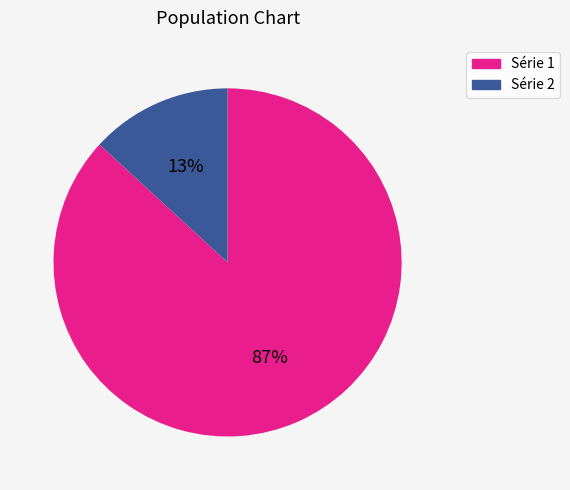

Which category has the smallest portion of the pie?

Série 2